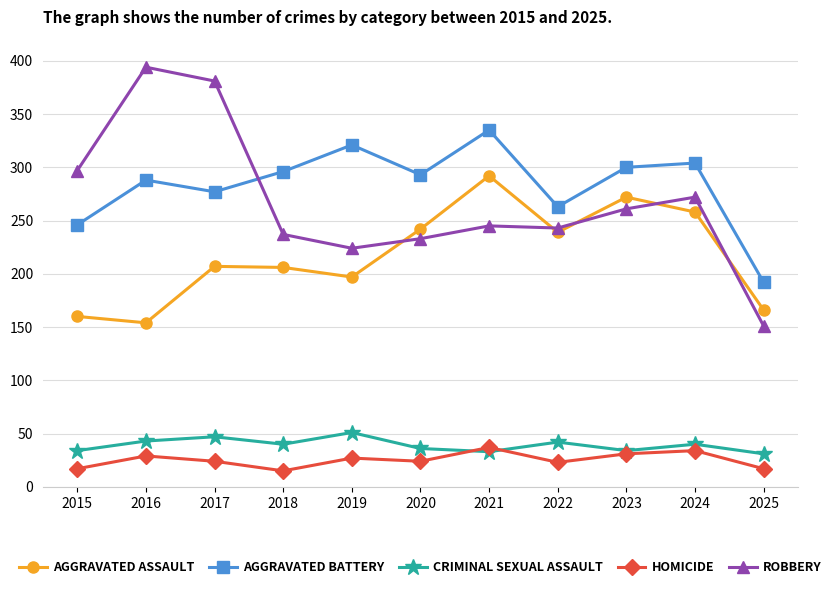

What is the total value across all series at 2025?

557